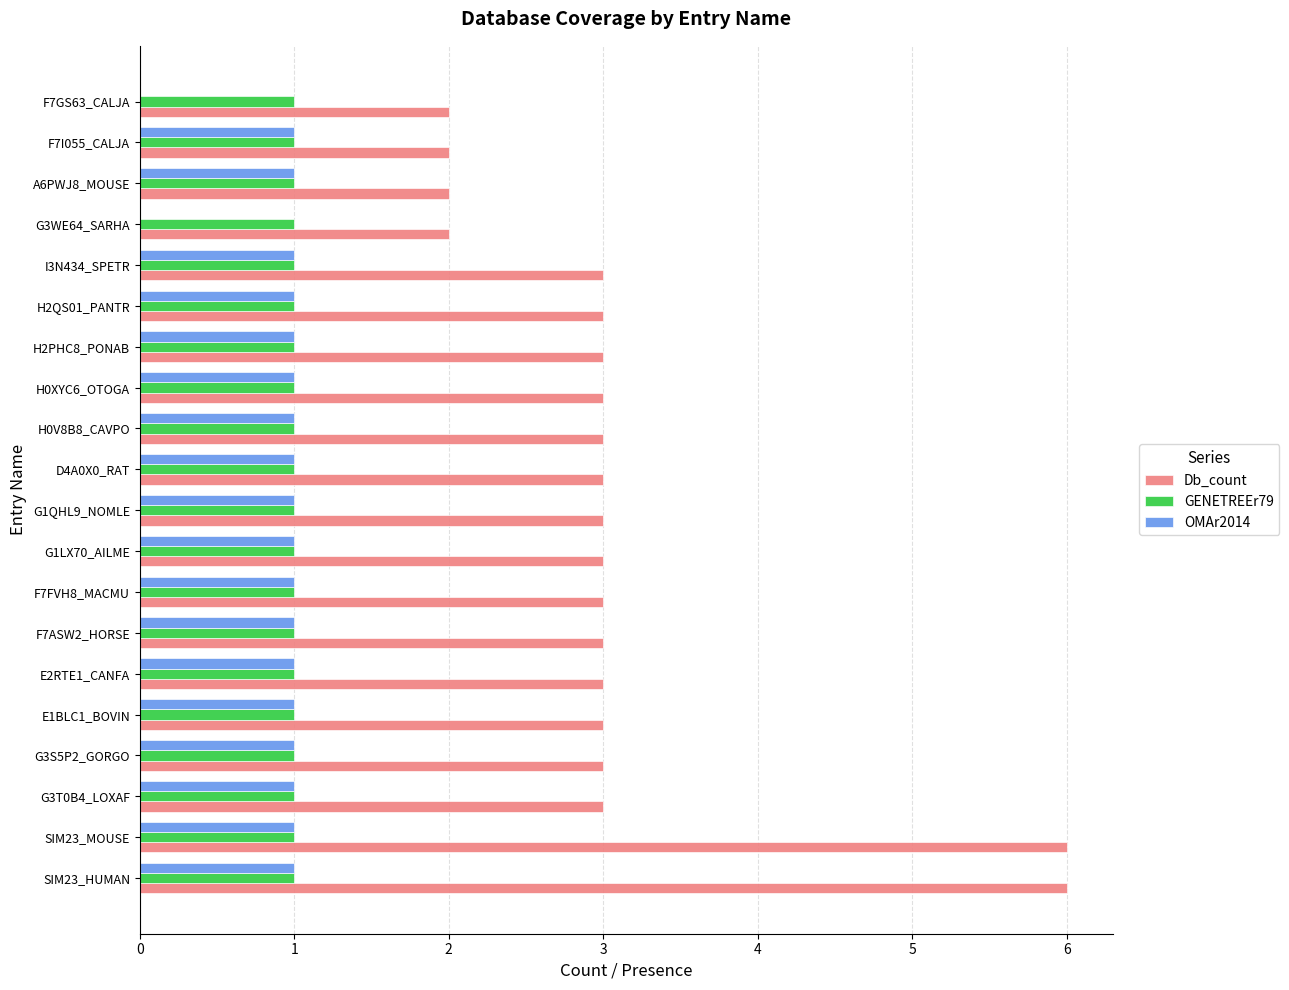

Between H2PHC8_PONAB and F7I055_CALJA, which series saw the biggest shift?

Db_count